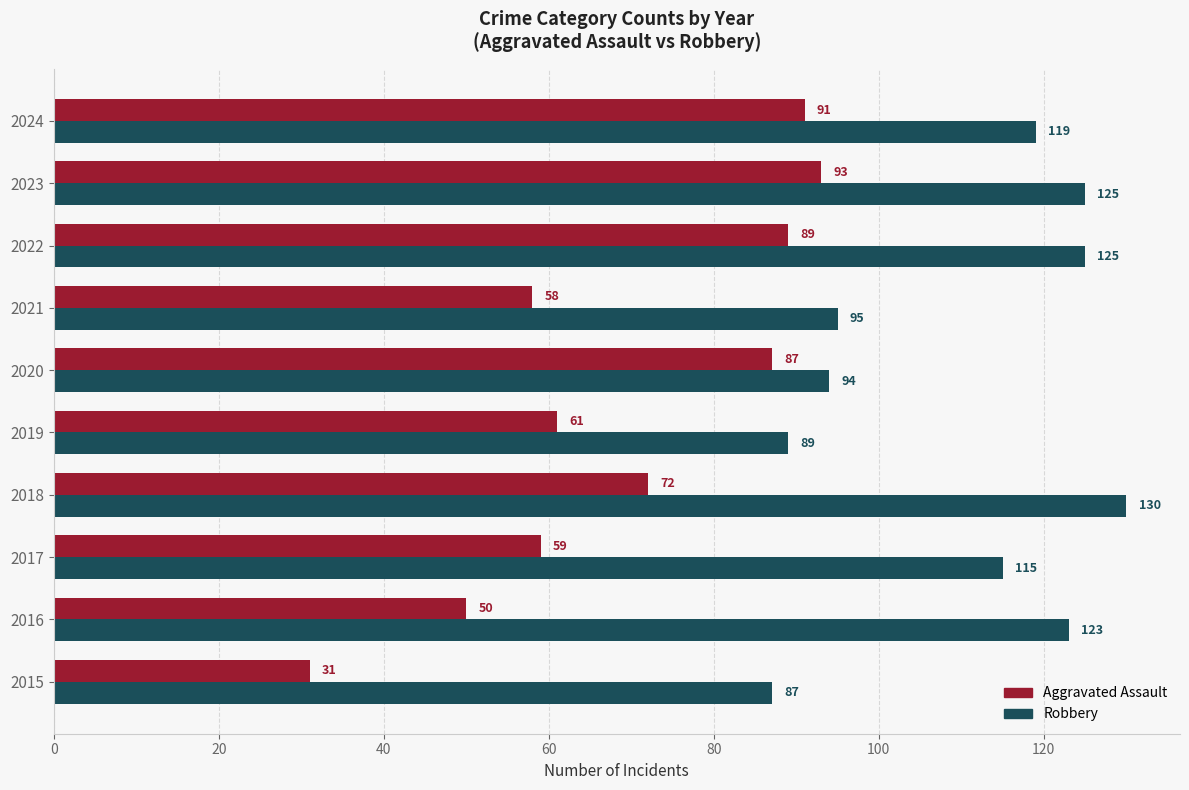

What is the sum of the Aggravated Assault values at 2018 and 2020?

159